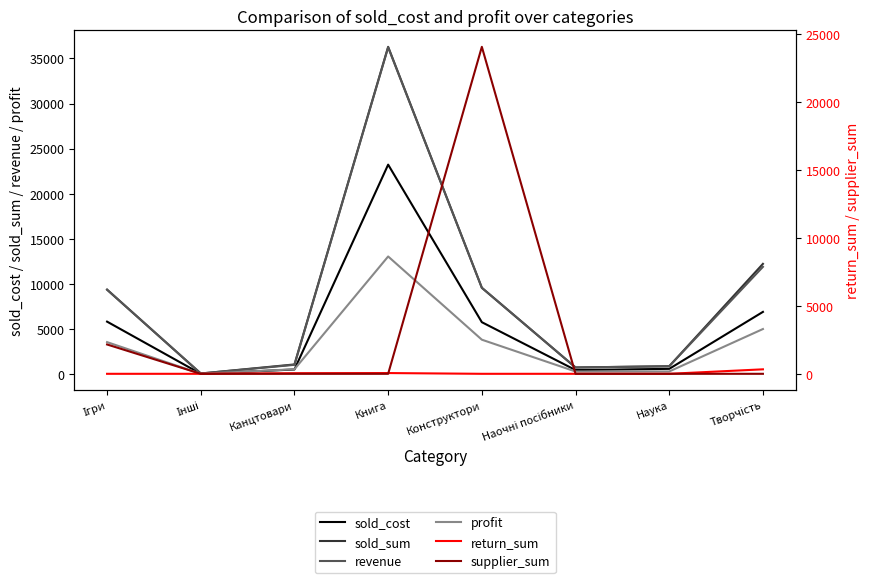

Rank the categories by return_sum value from lowest to highest.

Ігри, Інші, Конструктори, Наочні посібники, Наука, Канцтовари, Книга, Творчість